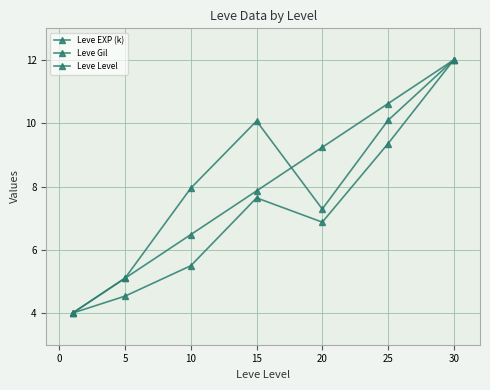

How many lines are shown in the chart?

3